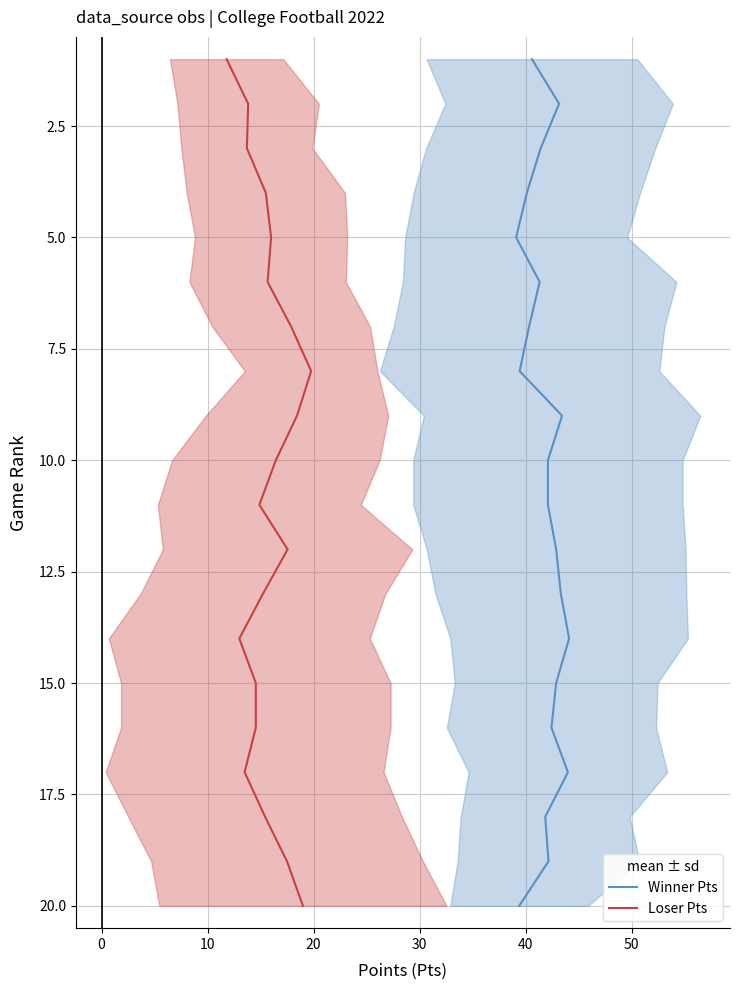

Does the chart display data point markers on the line(s)?

No